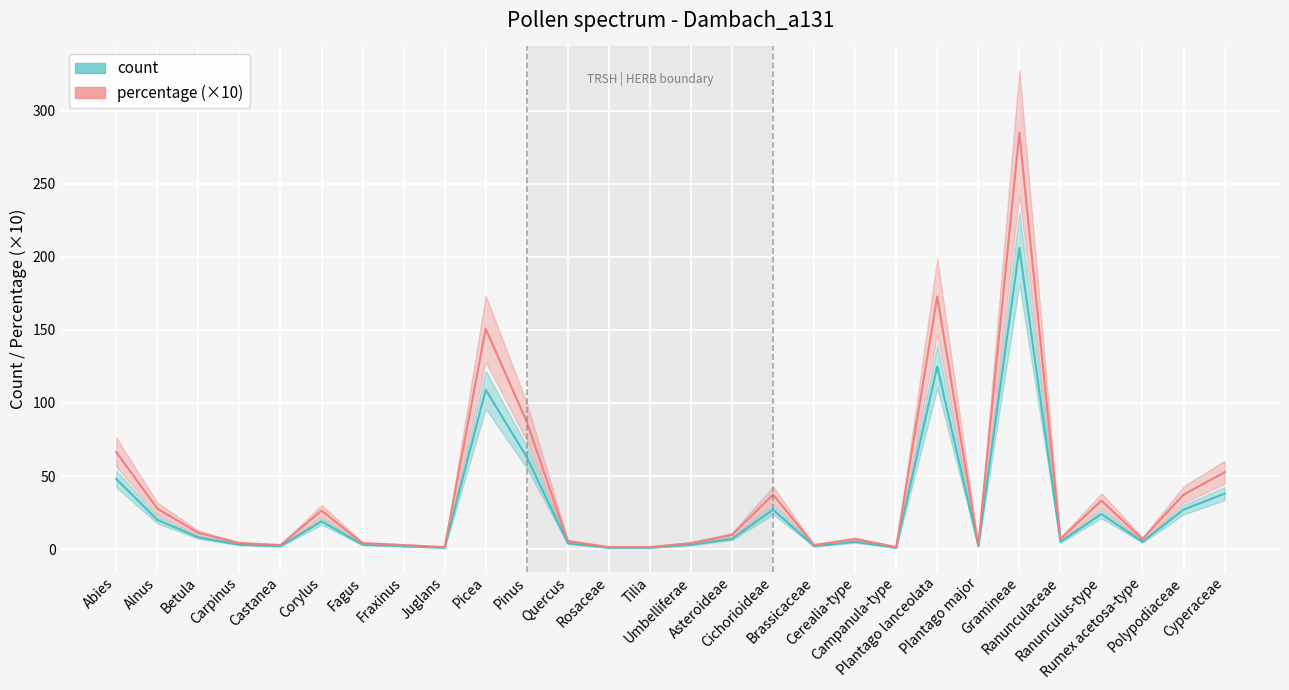

How many interior local valleys does the percentage (×10) series have?

7